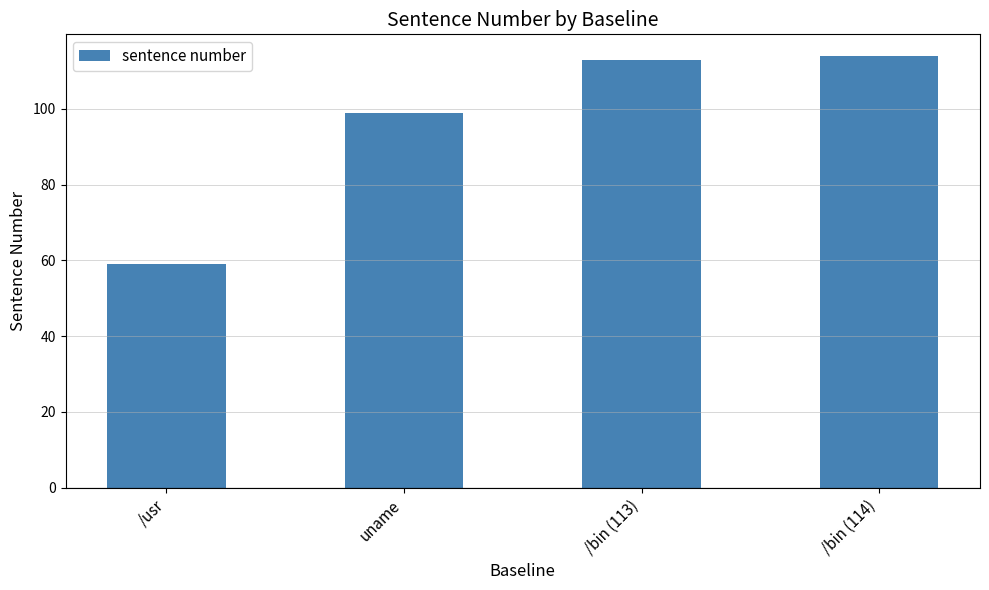

Reading left to right, list all the values displayed in this chart.

59	99	113	114